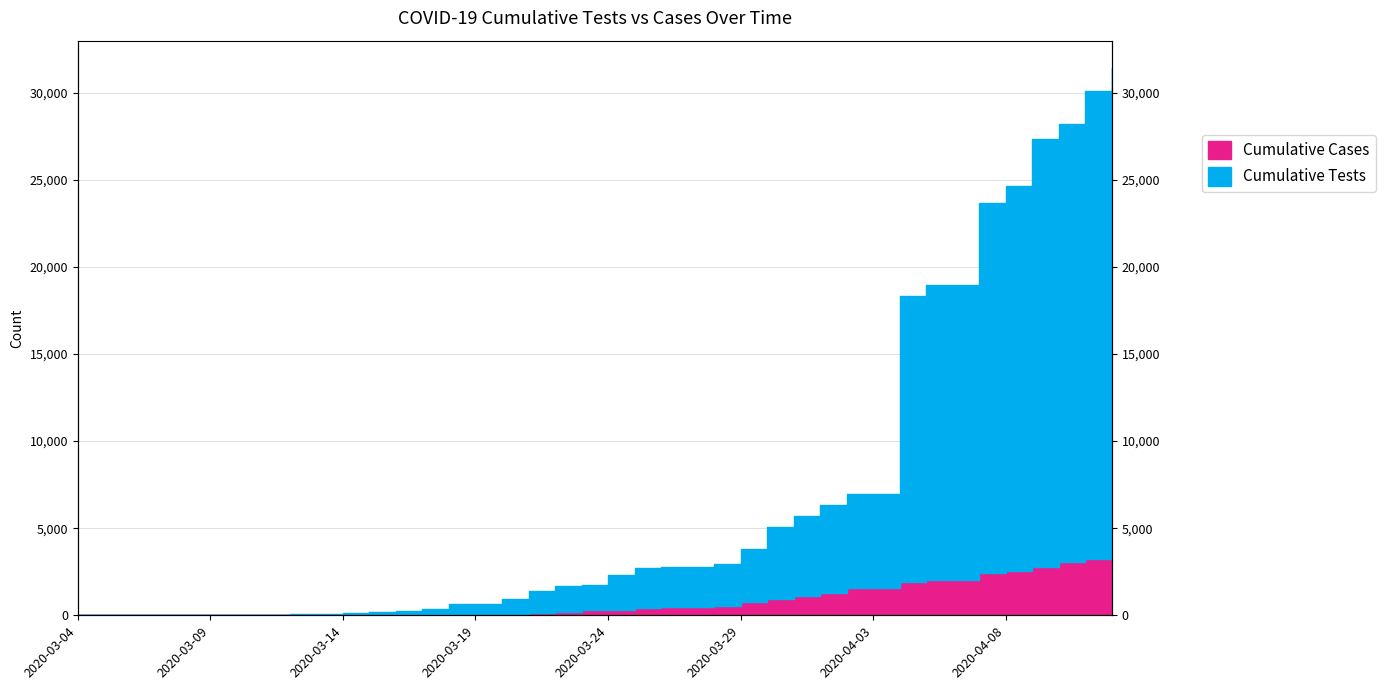

List the labels in order of Cumulative Cases value, smallest first.

2020-03-04, 2020-03-05, 2020-03-06, 2020-03-07, 2020-03-08, 2020-03-09, 2020-03-10, 2020-03-11, 2020-03-12, 2020-03-13, 2020-03-14, 2020-03-15, 2020-03-16, 2020-03-17, 2020-03-18, 2020-03-19, 2020-03-20, 2020-03-21, 2020-03-22, 2020-03-23, 2020-03-24, 2020-03-25, 2020-03-26, 2020-03-27, 2020-03-28, 2020-03-29, 2020-03-30, 2020-03-31, 2020-04-01, 2020-04-02, 2020-04-03, 2020-04-04, 2020-04-05, 2020-04-06, 2020-04-07, 2020-04-08, 2020-04-09, 2020-04-10, 2020-04-11, 2020-04-12